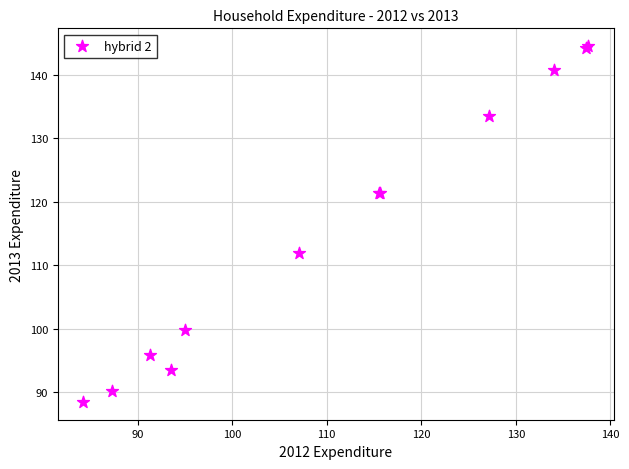

What Y value in the scatter plot is closest to 116?

112.0